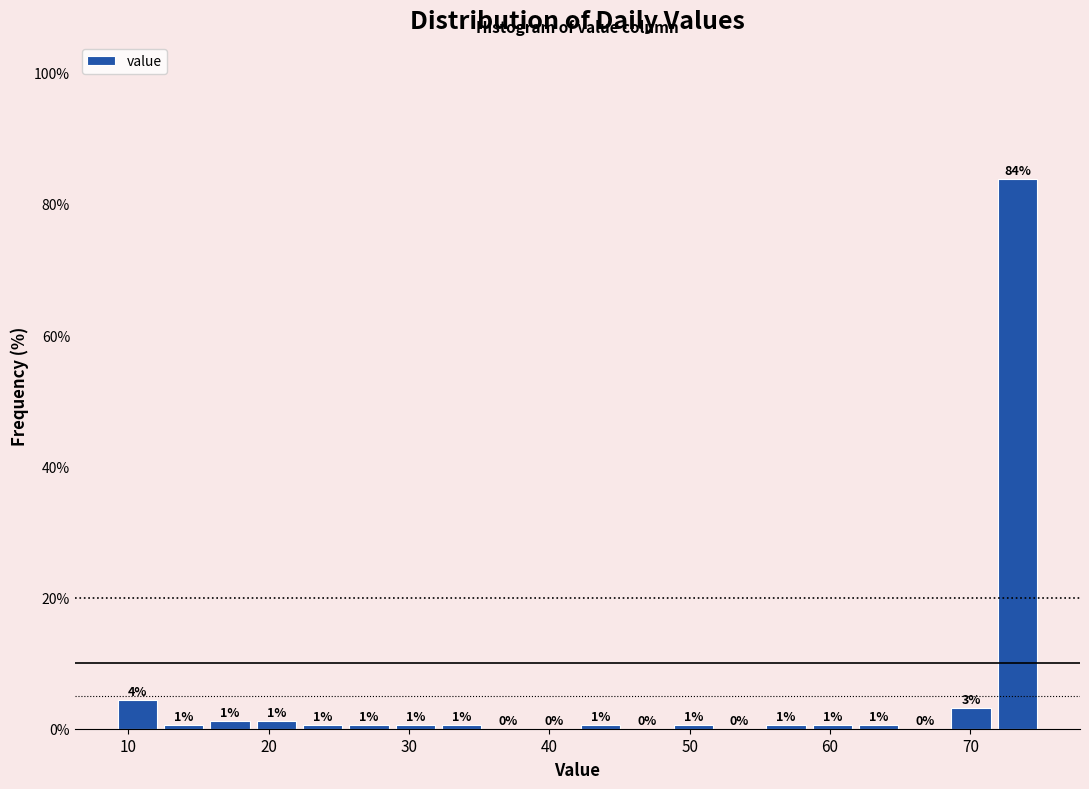

Read against the x-axis, roughly where is the centre of the tallest bar?

73